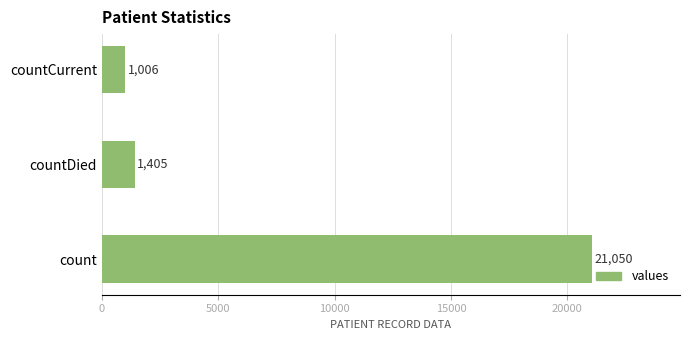

How many values are below 1405?

1